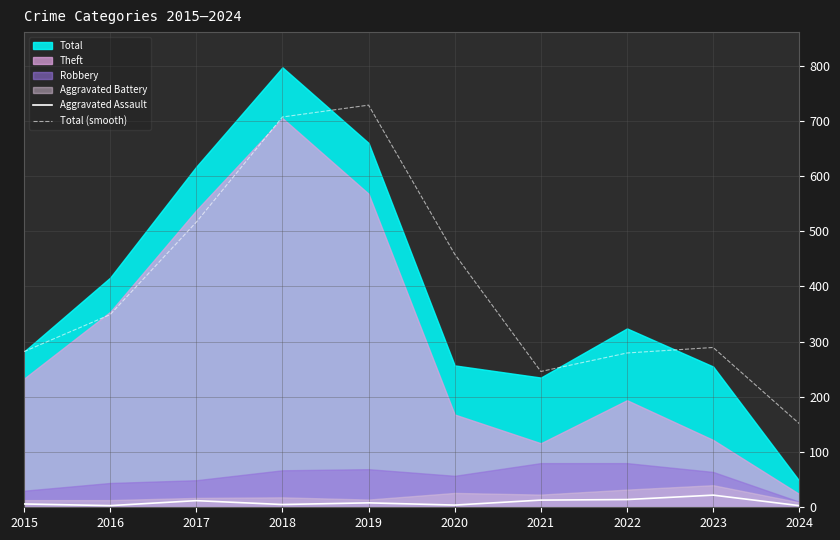

At which label is Total (smooth) closest to 440?

2020